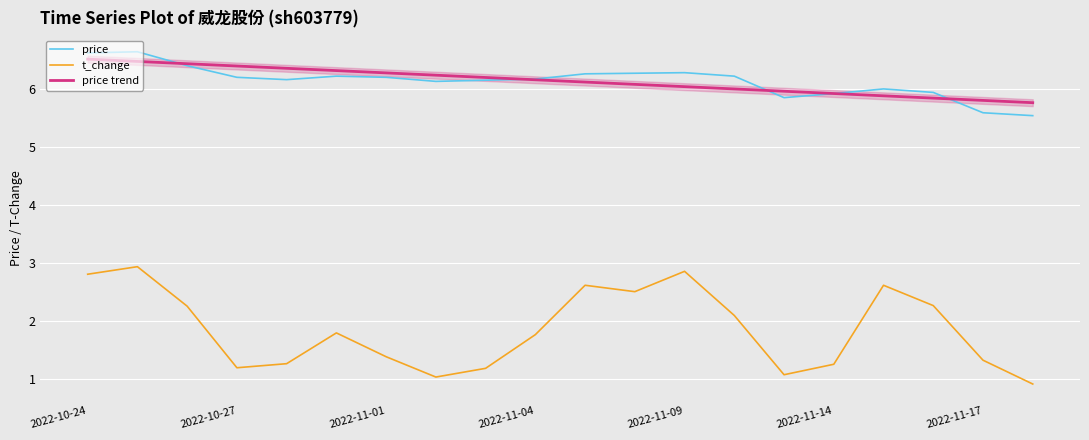

Reading left to right, transcribe all the data shown in this chart.

price: 6.6	6.6	6.4	6.2	6.2	6.2	6.2	6.1	6.2	6.2	6.3	6.3	6.3	6.2	5.8	5.9	6.0	5.9	5.6	5.5
t_change: 2.8	2.9	2.3	1.2	1.3	1.8	1.4	1.0	1.2	1.8	2.6	2.5	2.9	2.1	1.1	1.3	2.6	2.3	1.3	0.9
price trend: 6.5	6.5	6.4	6.4	6.4	6.3	6.3	6.2	6.2	6.2	6.1	6.1	6.0	6.0	6.0	5.9	5.9	5.8	5.8	5.8